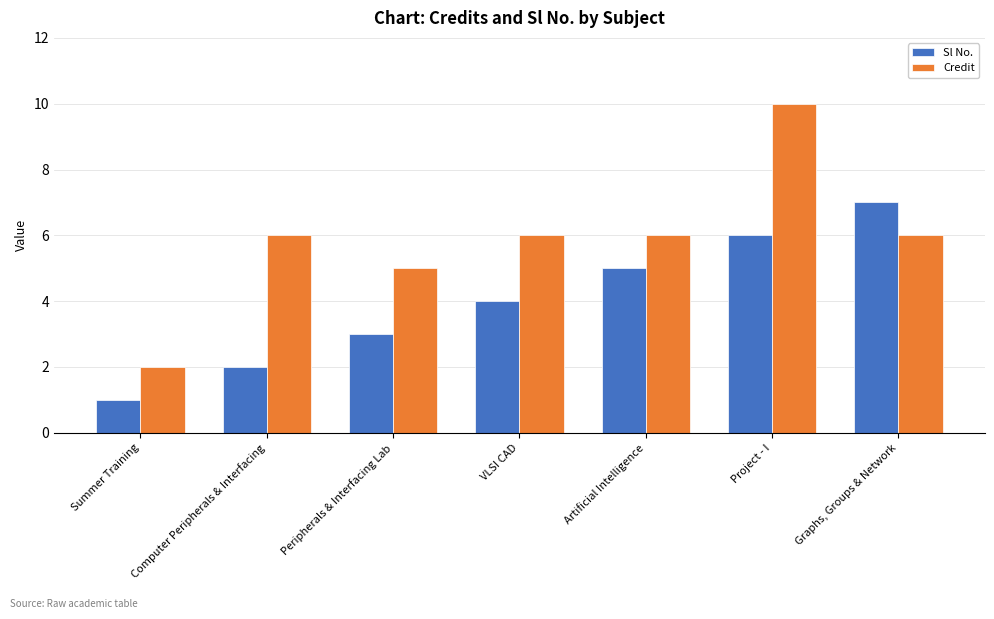

Between Summer Training and Computer Peripherals & Interfacing, which series saw the biggest shift?

Credit